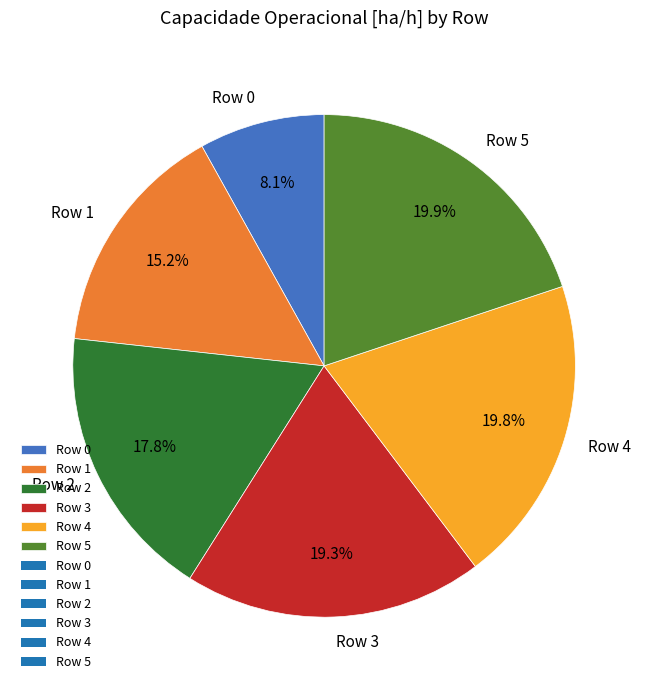

Is there a majority slice in this chart?

No